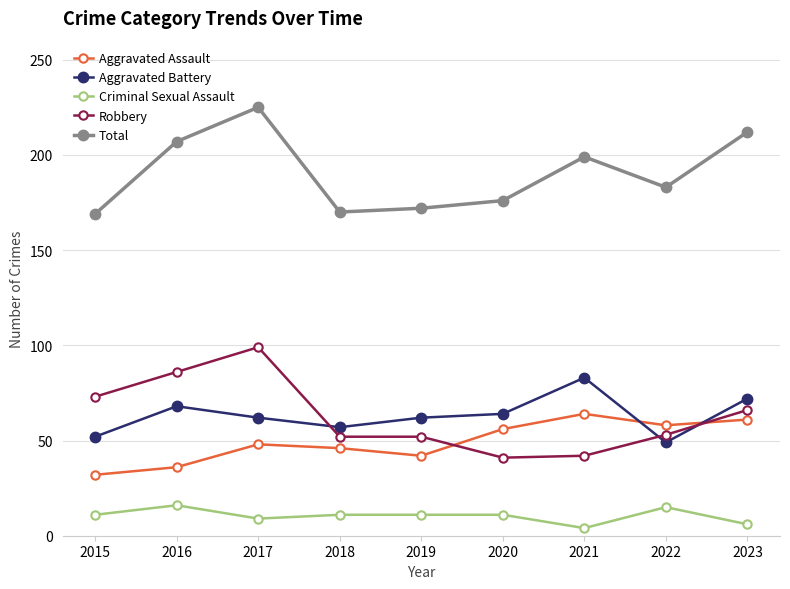

True or false: Criminal Sexual Assault and Aggravated Battery cross at least once.

False